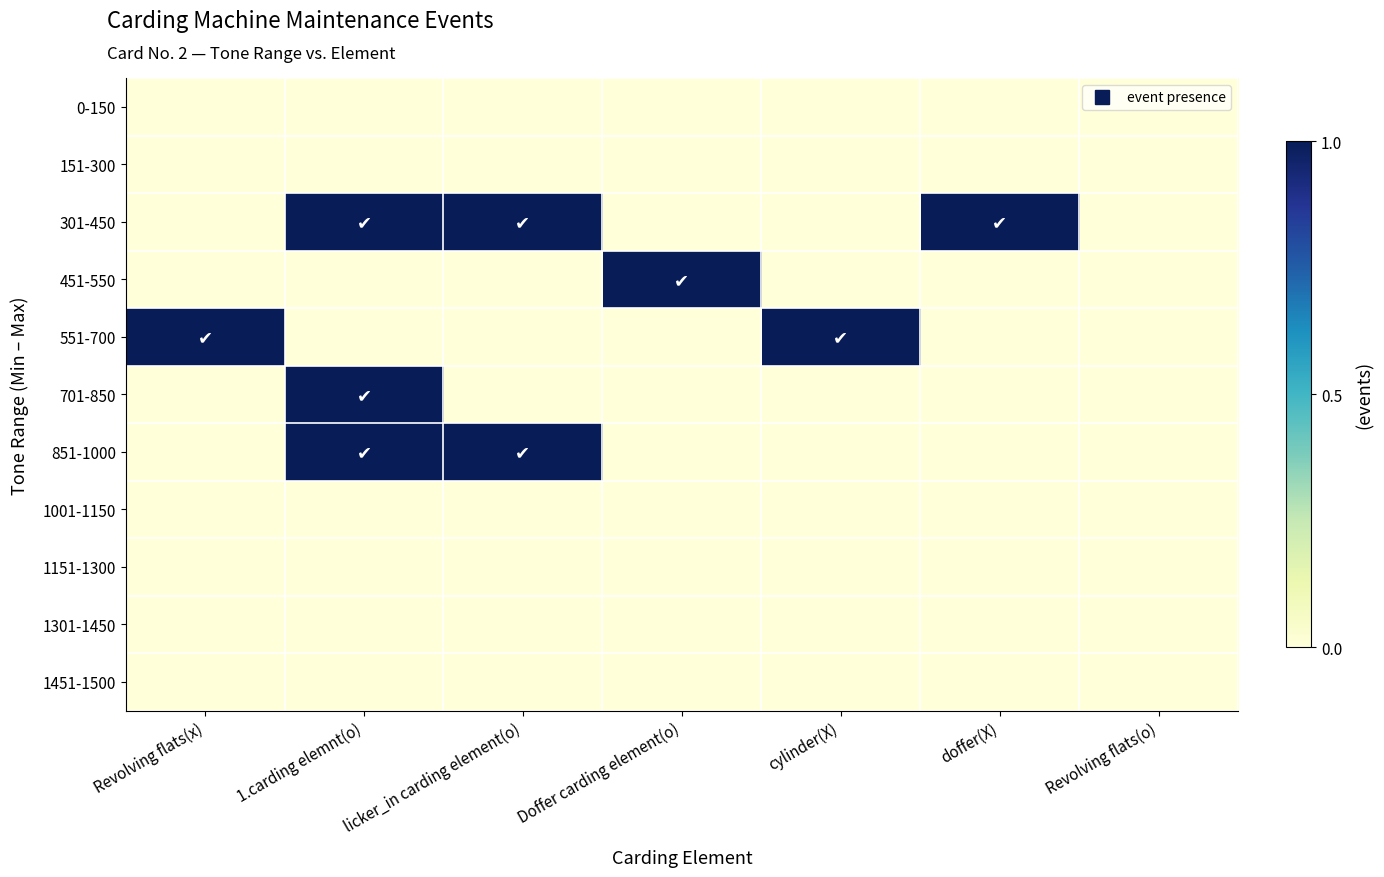

At how many categories does at least one series exceed 0?

6